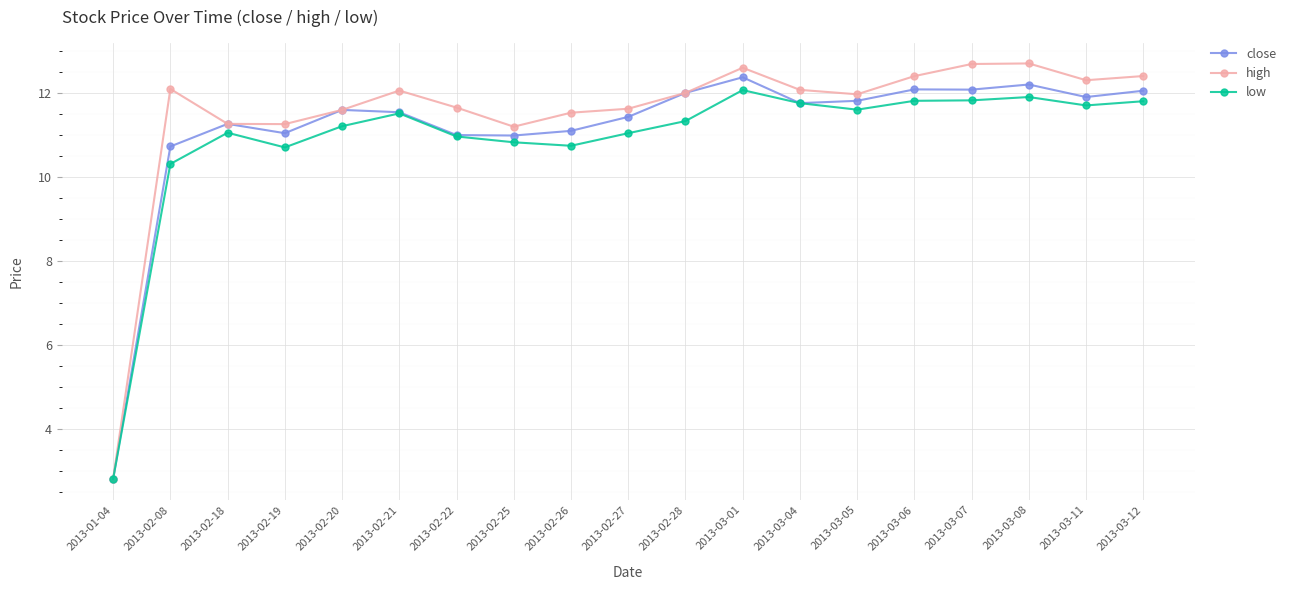

What is the difference between the maximum and second lowest values in the close series?

1.6